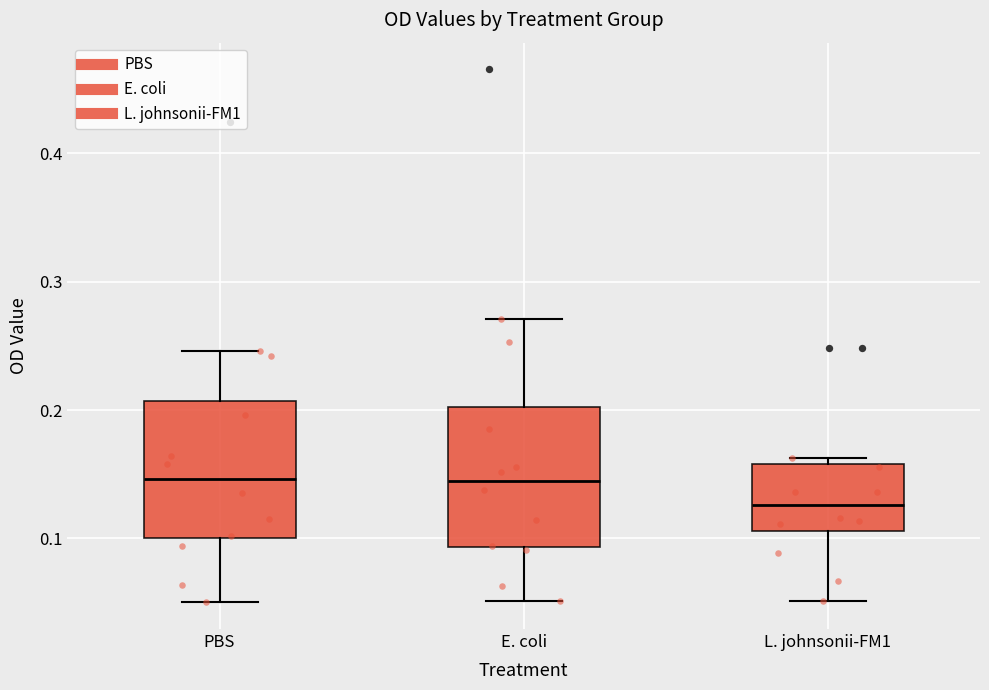

Where is the lower edge of the box for PBS on the y-axis? The values are not printed on the chart, so give them approximately, as read against the axis.

0.10